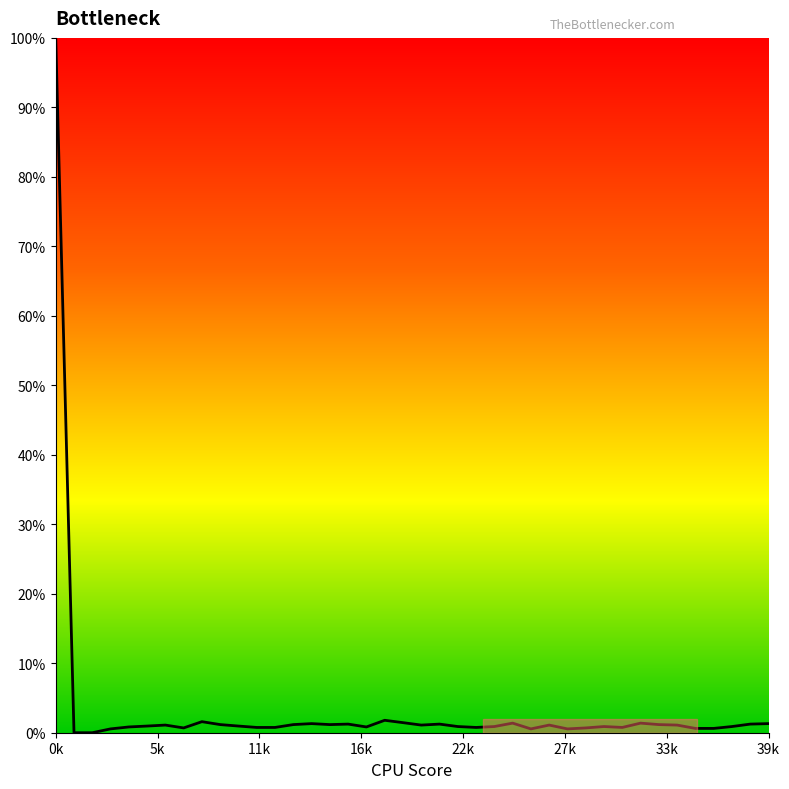

What is the difference between the maximum and minimum values?

100.0